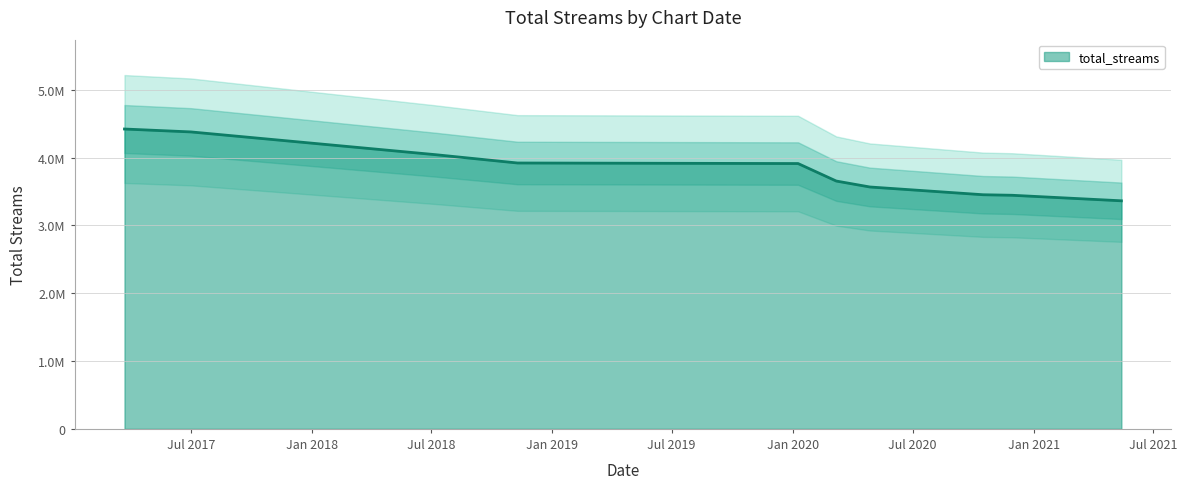

Count the number of values greater than 3911237.

4